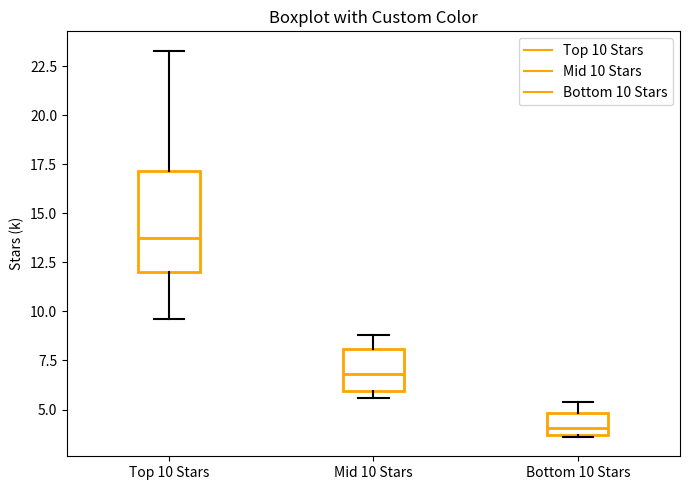

Which box has the highest median line?

Top 10 Stars